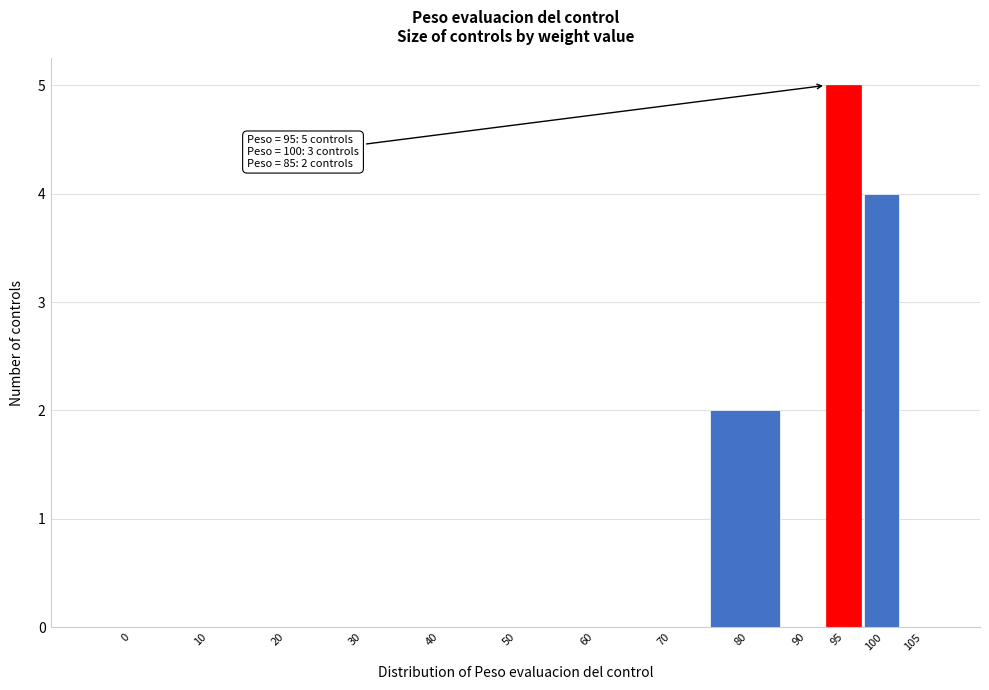

Reading right to left, transcribe all the data shown in this chart.

105=0	100=4	95=5	90=0	80=2	70=0	60=0	50=0	40=0	30=0	20=0	10=0	0=0